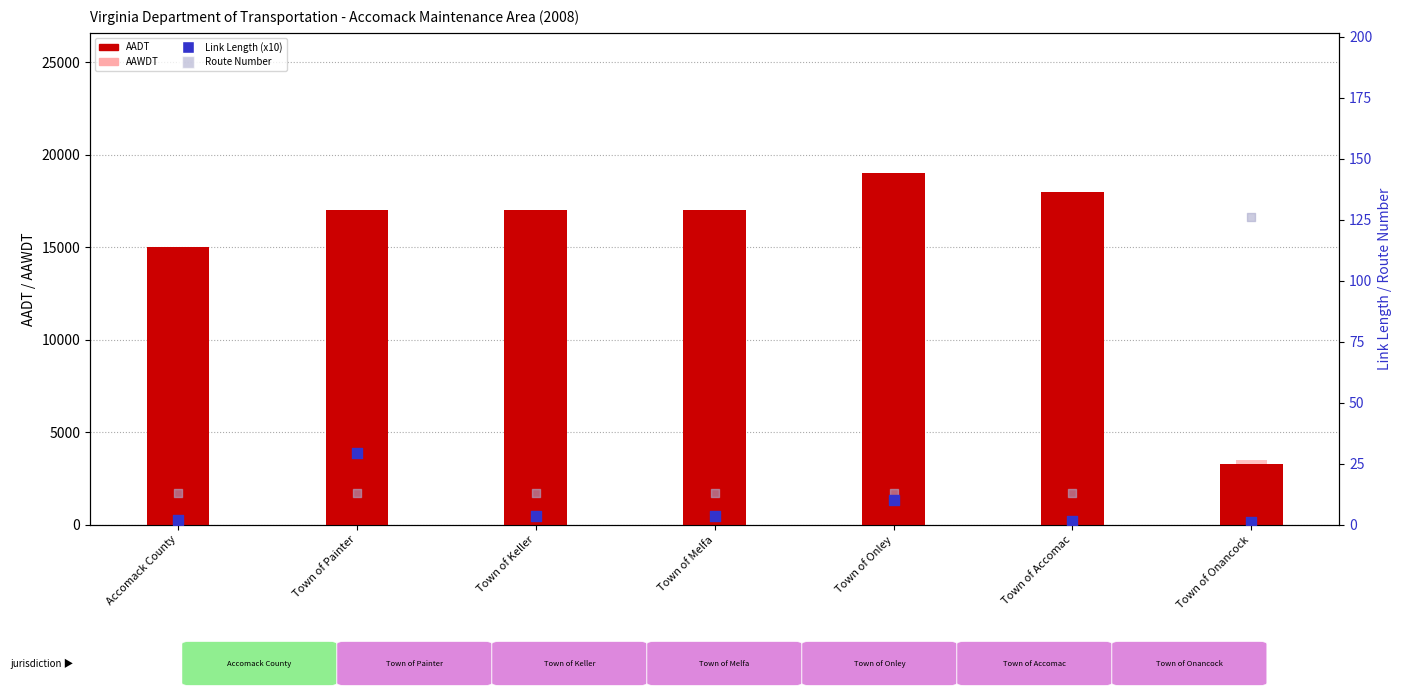

Which series reaches the minimum Y coordinate?

Link Length (x10)